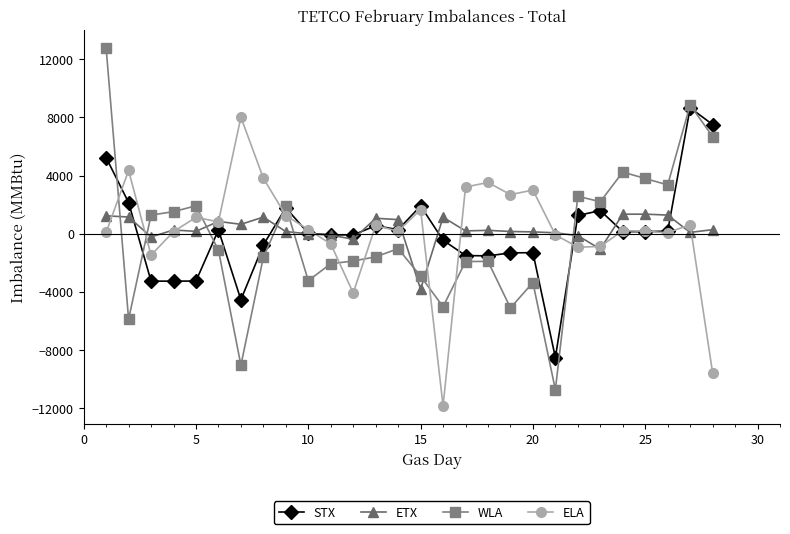

What is the average value of the ETX series?

287